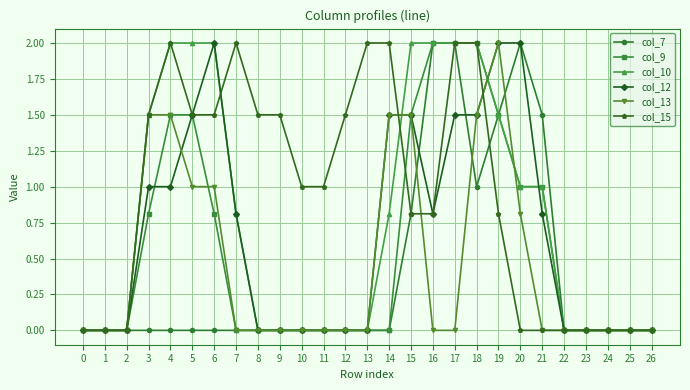

True or false: col_13 has a value of 1.5 at 6.

False